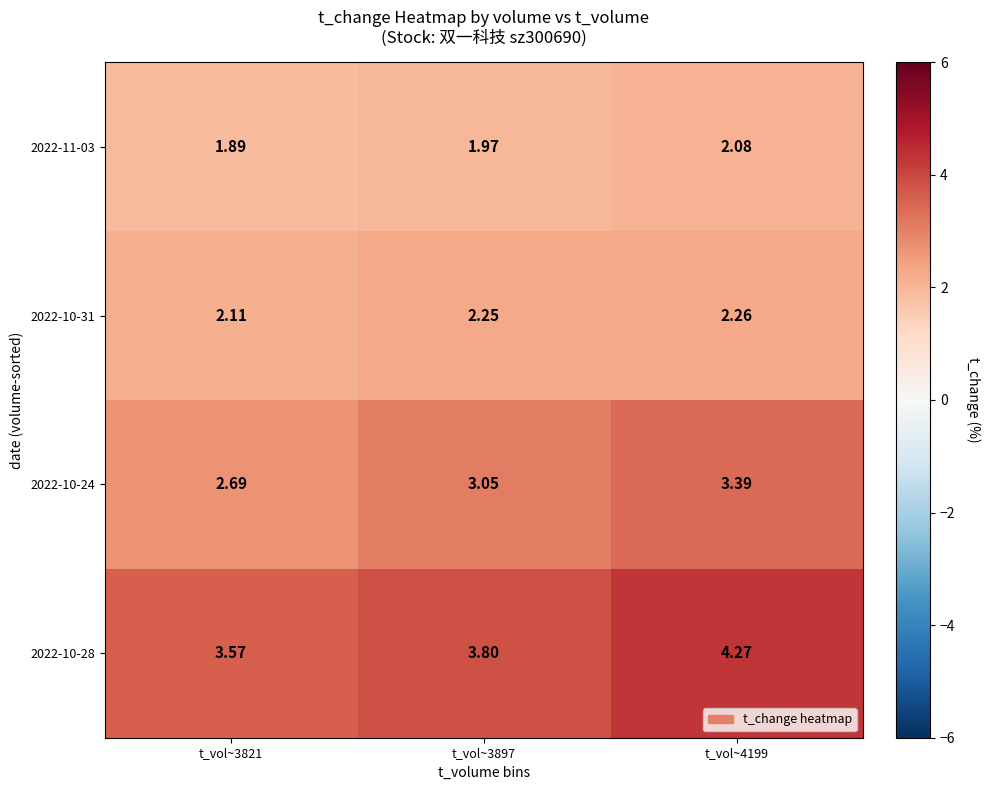

Is the value of 2022-10-28 at t_vol~3821 greater than the value of 2022-10-31 at t_vol~4199?

Yes